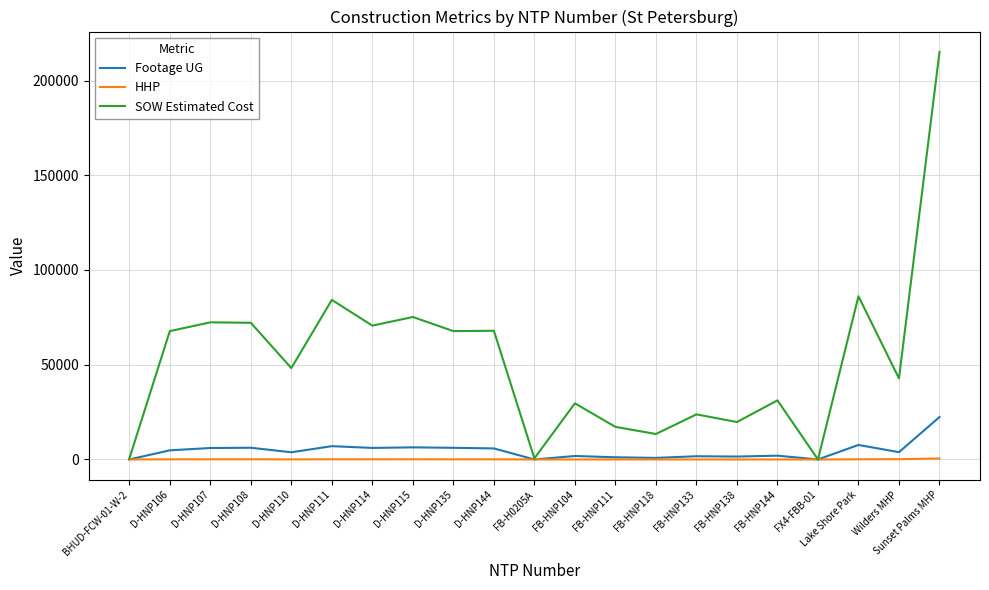

What is the difference between the maximum and second lowest values in the HHP series?

517